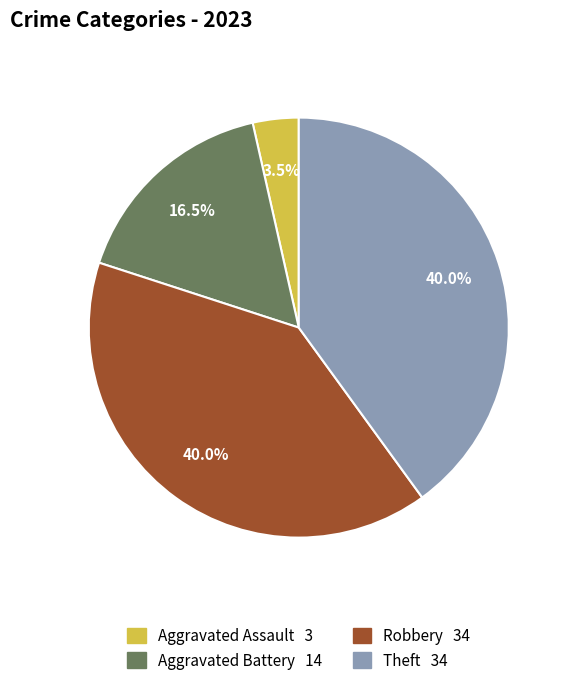

Is there a majority slice in this chart?

No